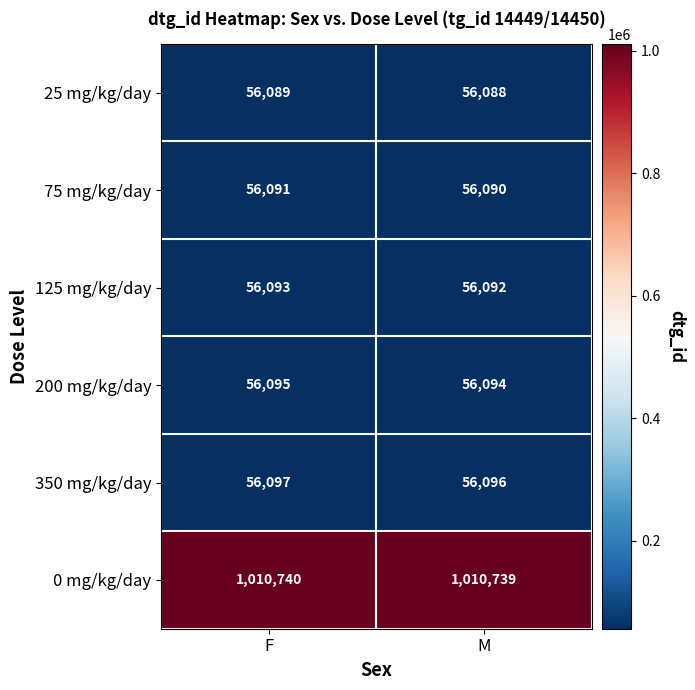

At F, list the series in order from largest to smallest.

0 mg/kg/day, 350 mg/kg/day, 200 mg/kg/day, 125 mg/kg/day, 75 mg/kg/day, 25 mg/kg/day